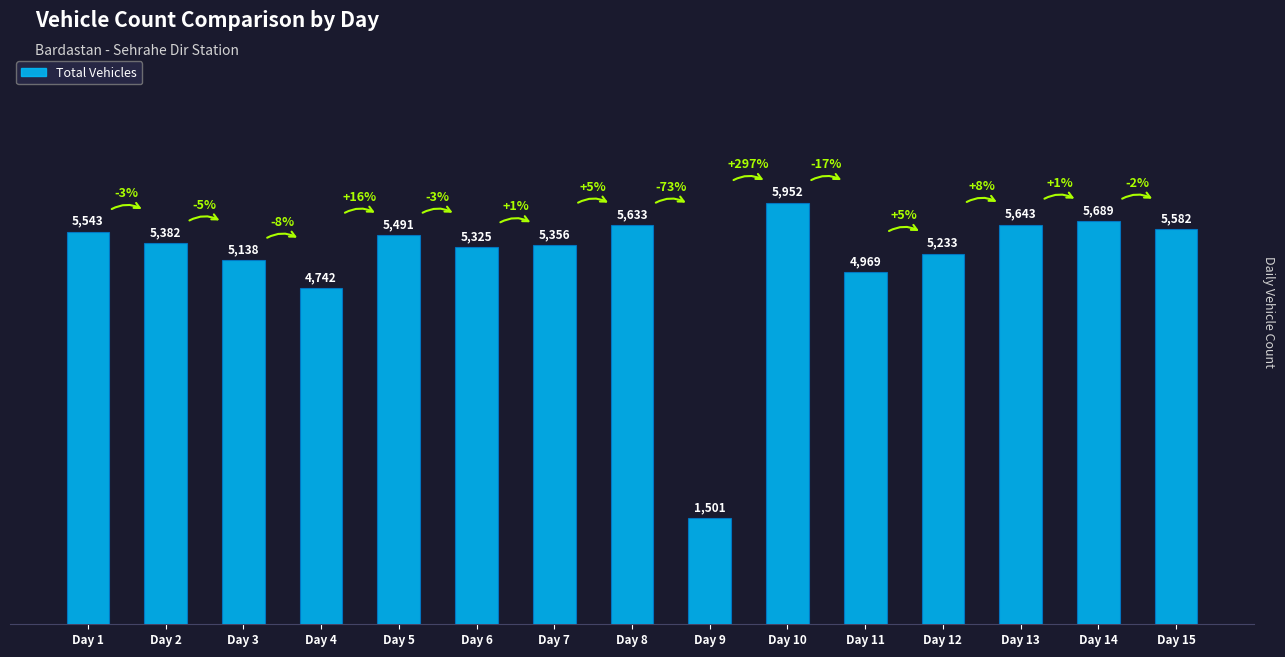

Between Day 11 and Day 4, which is larger?

Day 11